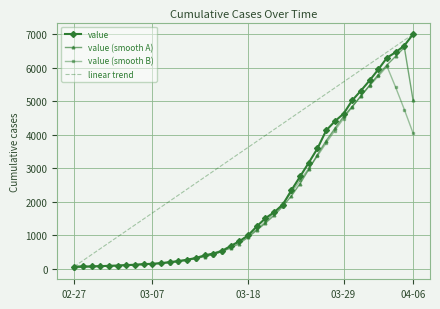

What are all the series names shown in the legend?

value, value (smooth A), value (smooth B), linear trend